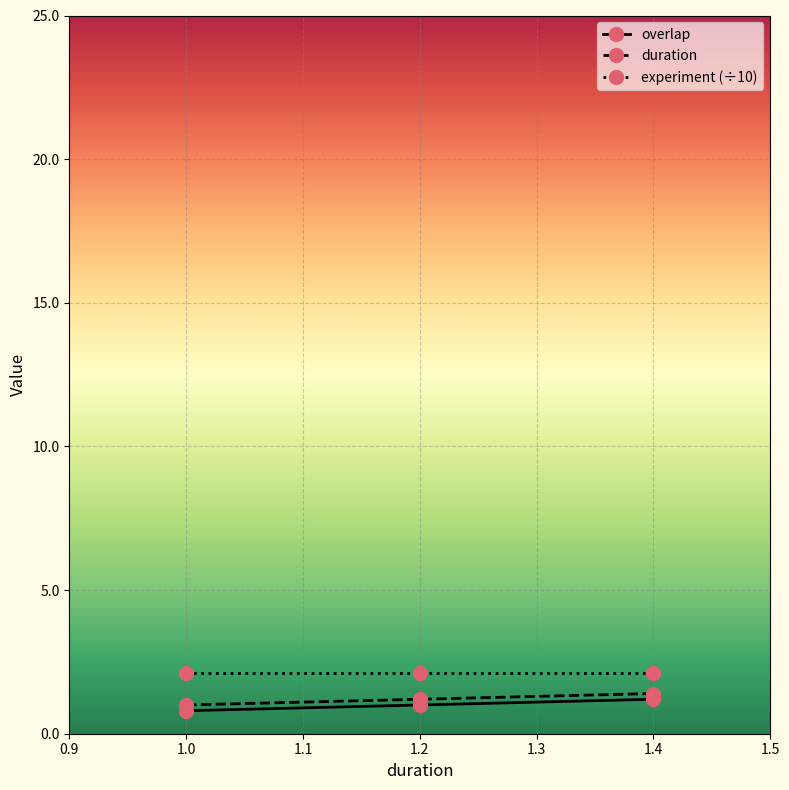

What is the spread (max minus min) of values at 1.2?

1.1